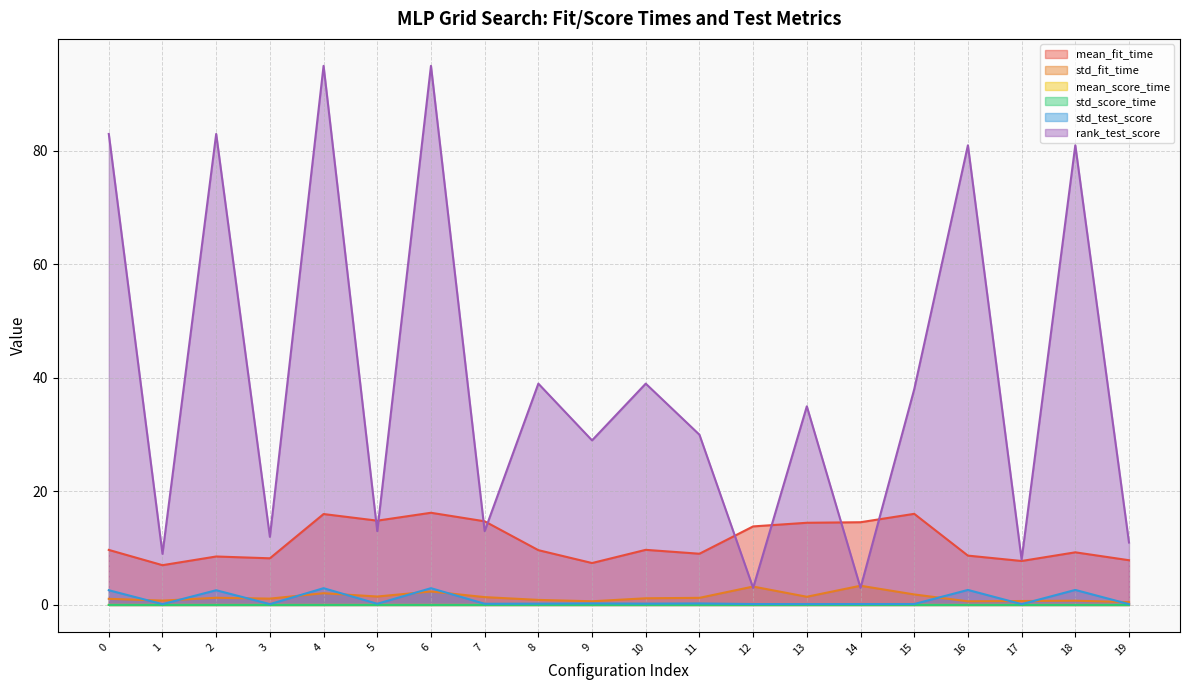

The std_fit_time series shows 1.5 at 3. True or false?

False